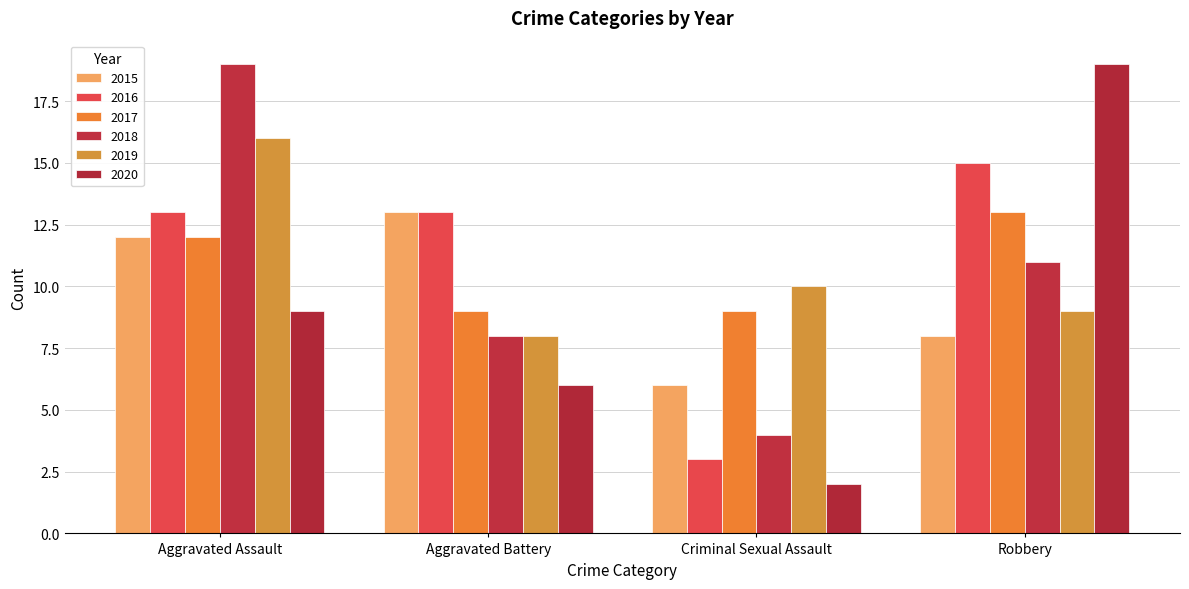

Which series has the widest spread of values?

2020